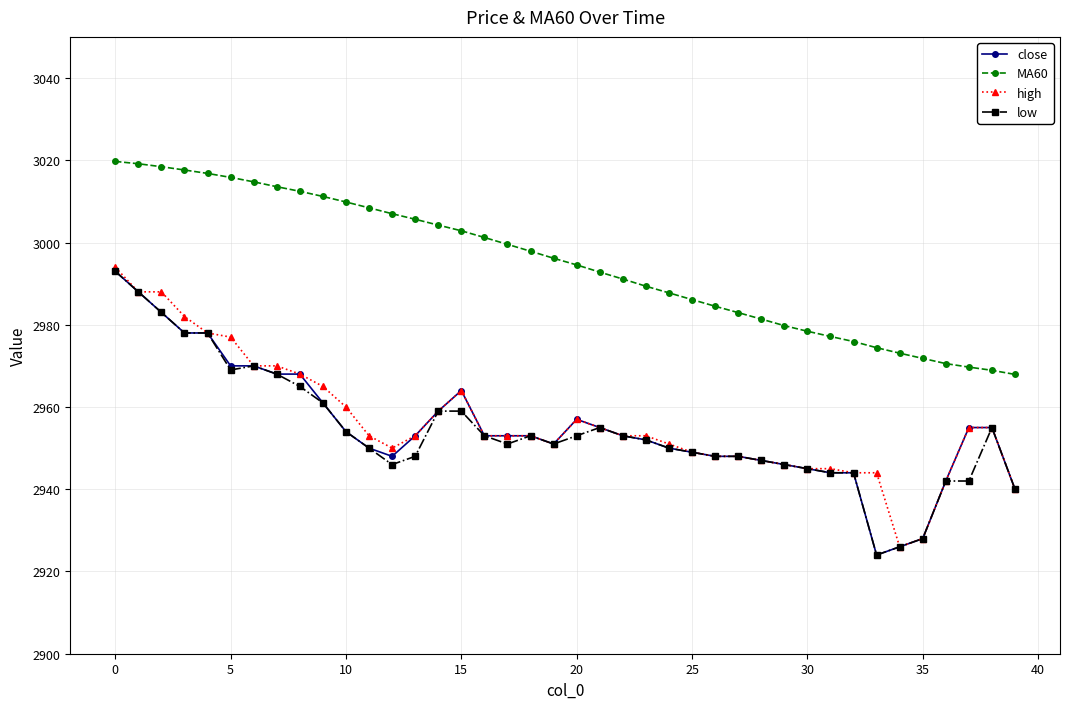

How many lines are shown in the chart?

4